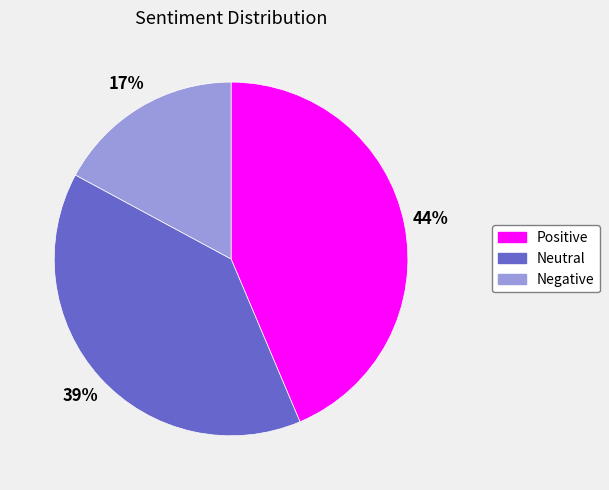

Count the number of slices in the pie.

3